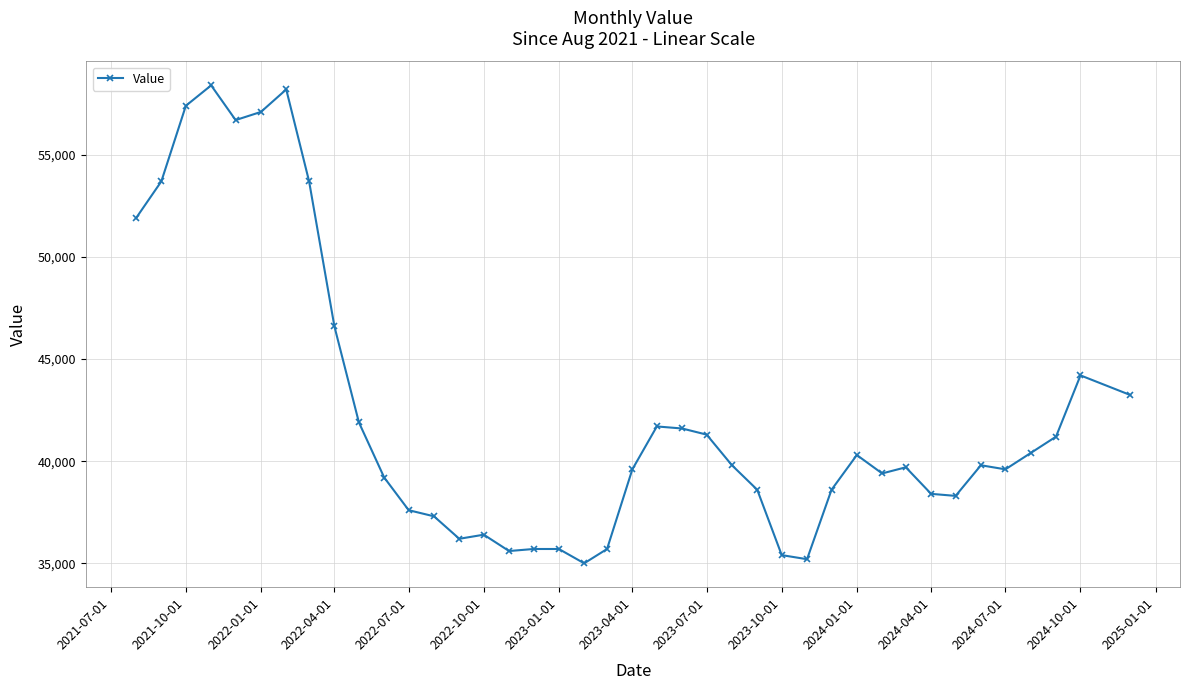

What is the average value?

42408